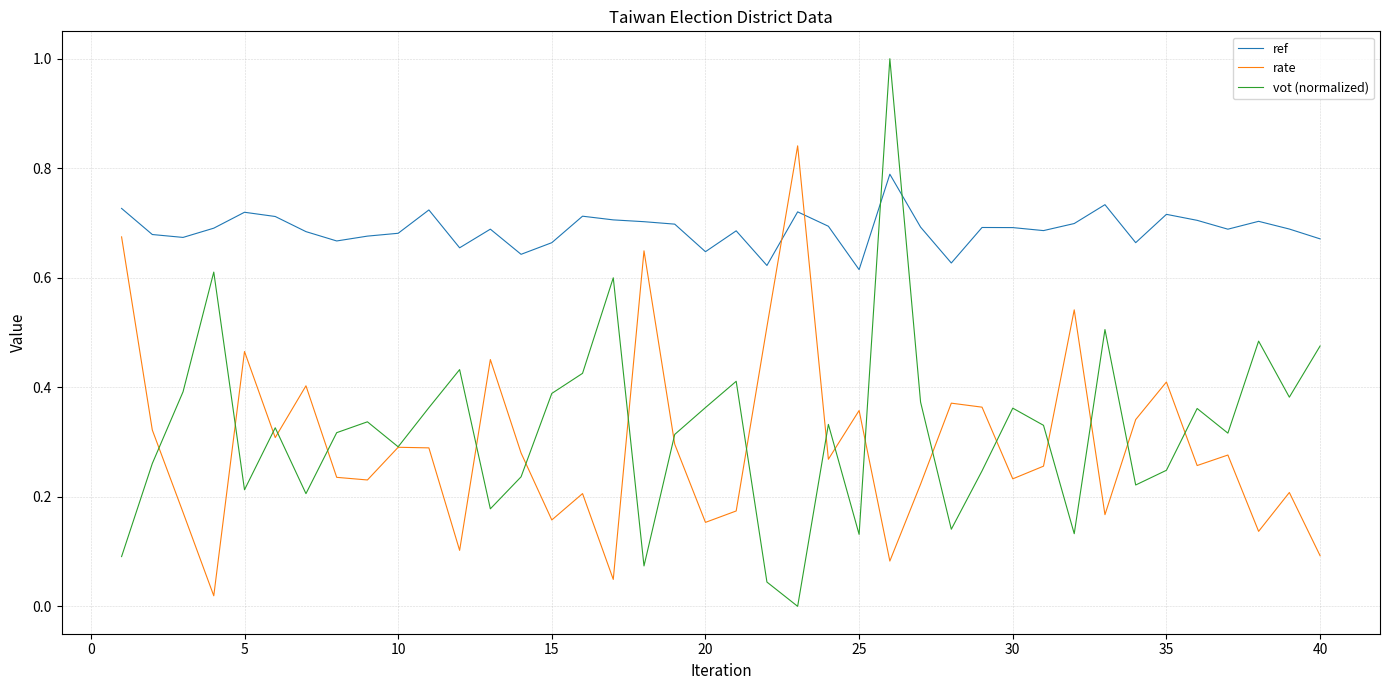

What is the maximum value for vot (normalized)?

1.0